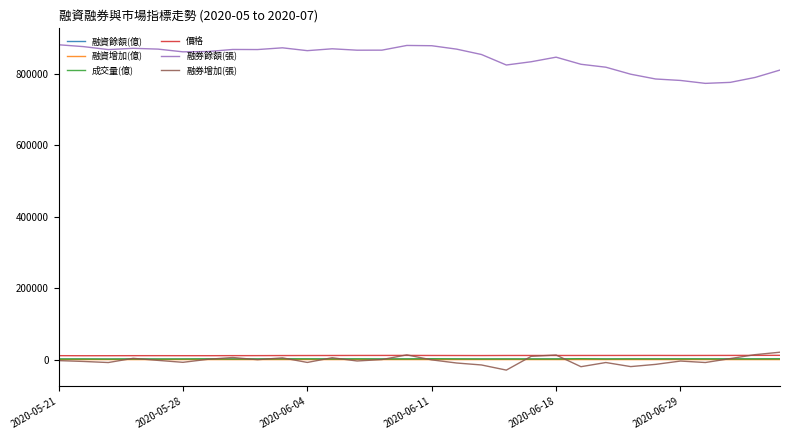

True or false: 融券餘額(張) and 融券增加(張) intersect in this chart.

False